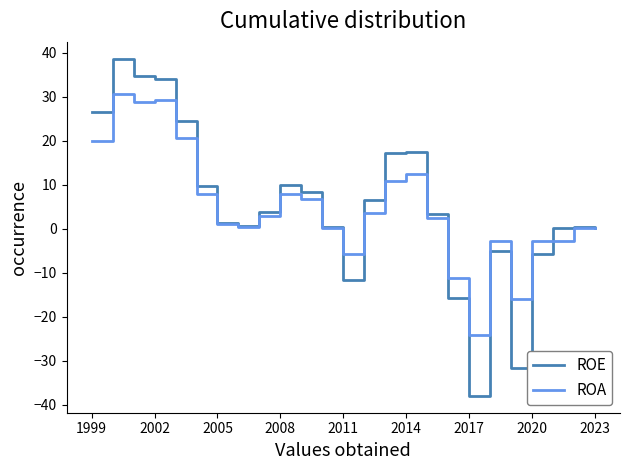

What is the minimum value shown in the chart?

-38.0